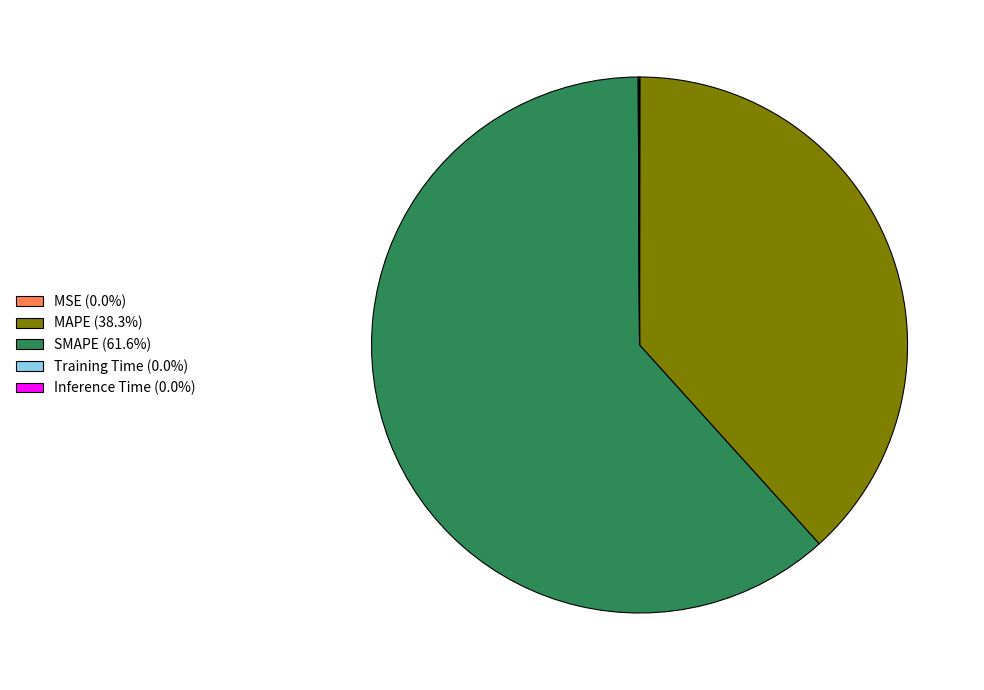

Does SMAPE (61.6%) represent more than half of the total?

Yes